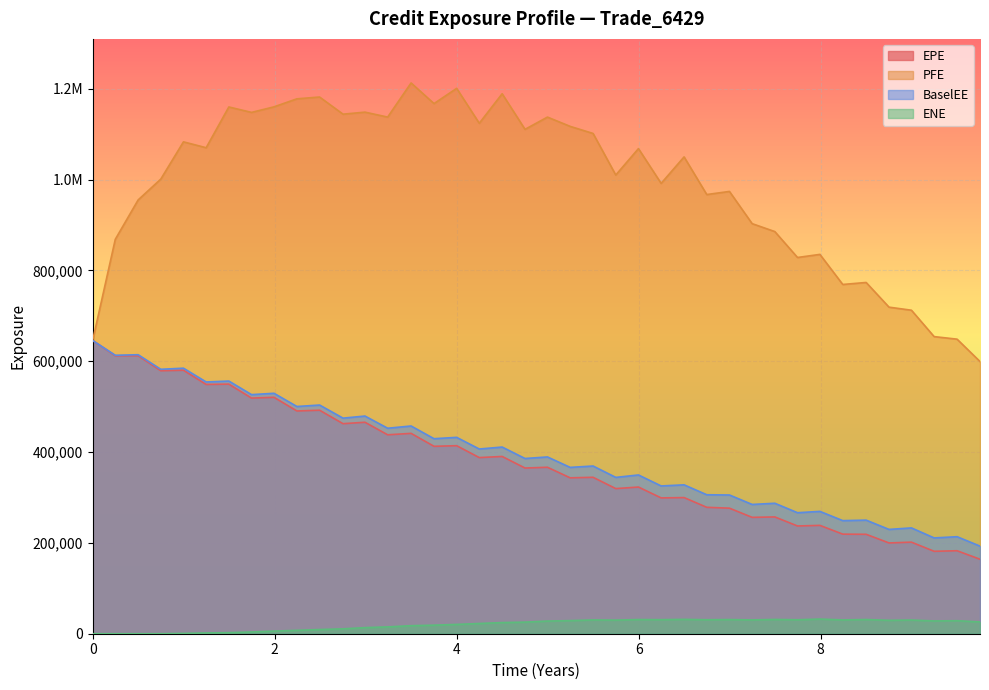

What is the difference between the BaselEE values at 4.99793 and 7.24725?

104597.0